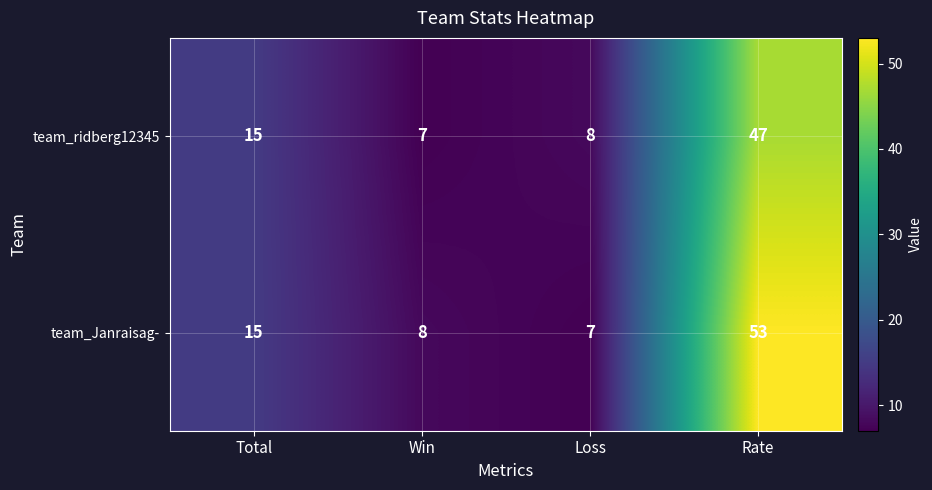

What is the average value of the team_ridberg12345 series?

19